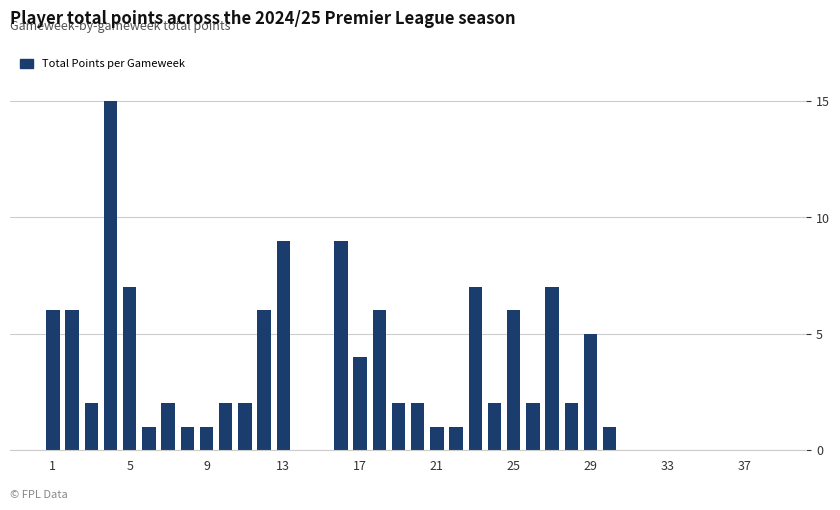

What is the greatest value displayed?

15